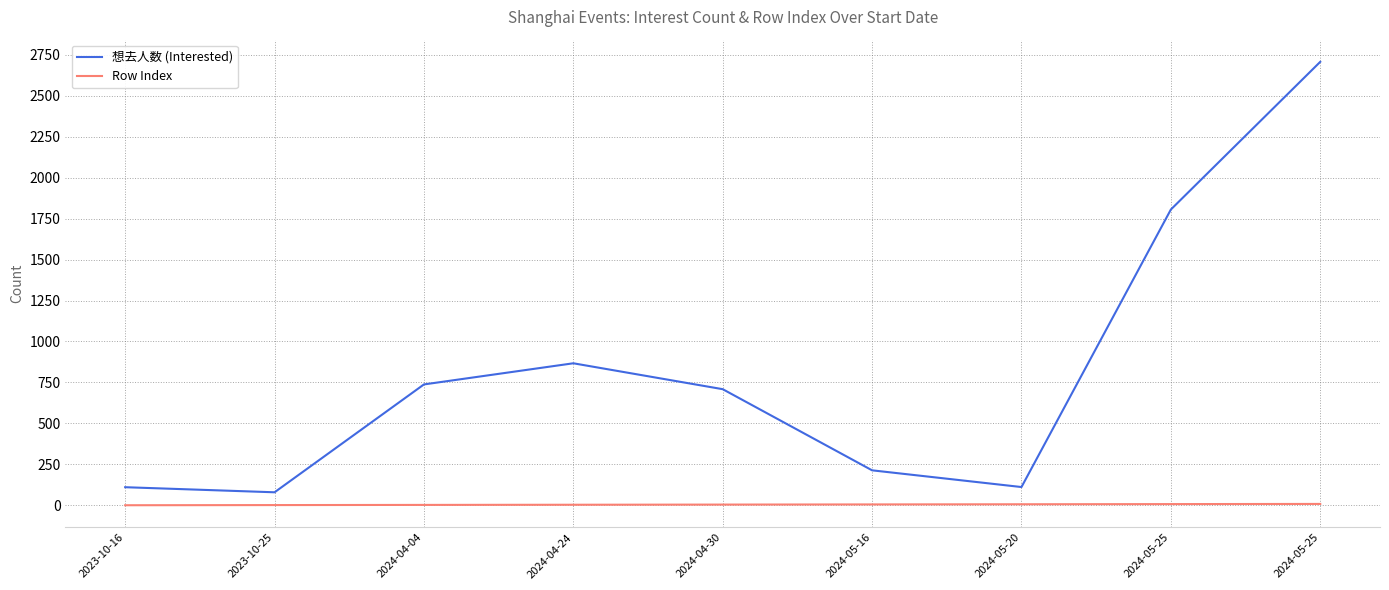

Which has a higher value, 2024-05-25 or 2024-04-04?

2024-05-25